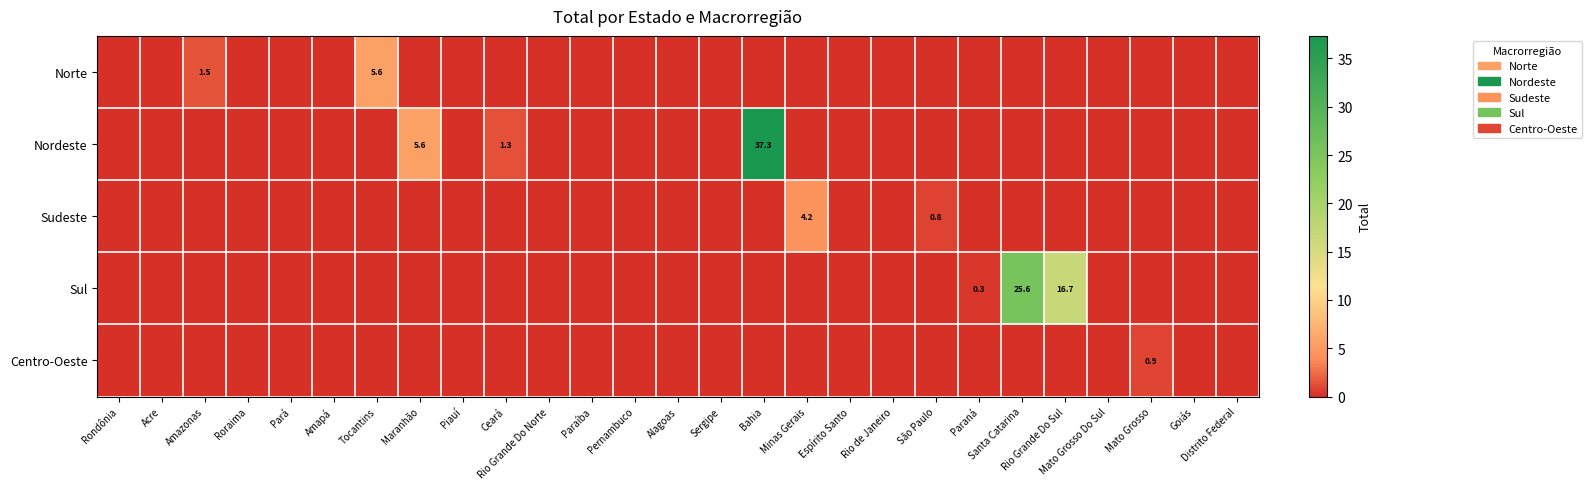

Is it true that Sul equals 41.1 at Santa Catarina?

False